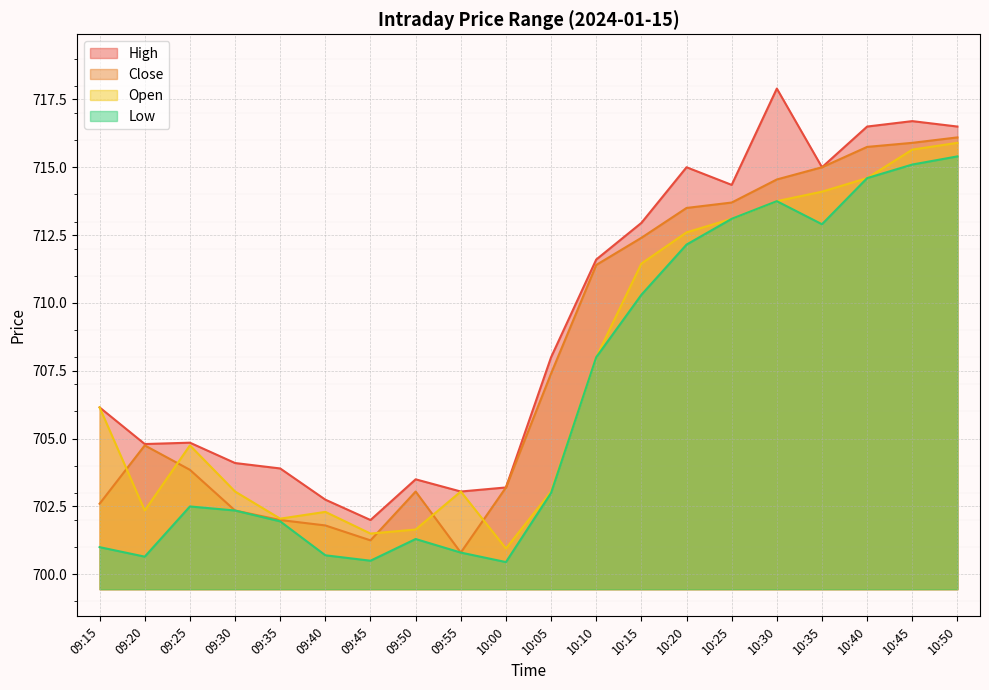

Count the number of data series in this chart.

4